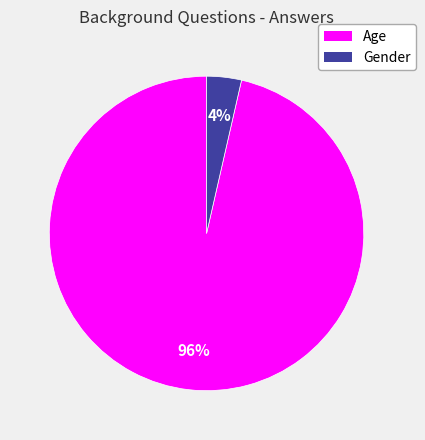

How many slices are in this pie chart?

2